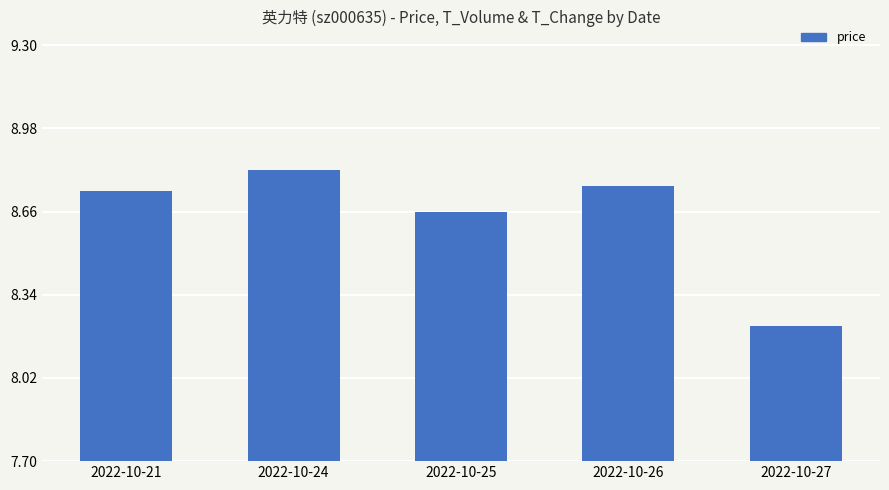

What is the difference between the second highest and second lowest values in the price series?

0.1